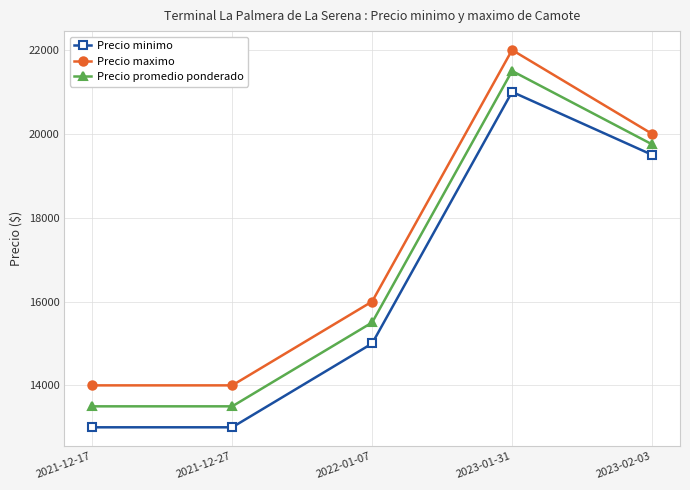

Where is Precio promedio ponderado nearest to the value 17500?

2022-01-07